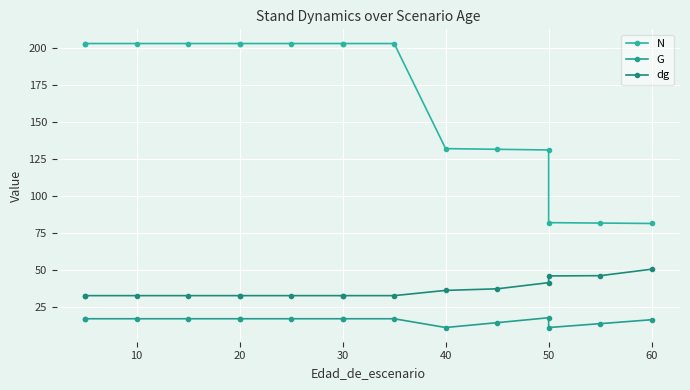

What are all the series names shown in the legend?

N, G, dg